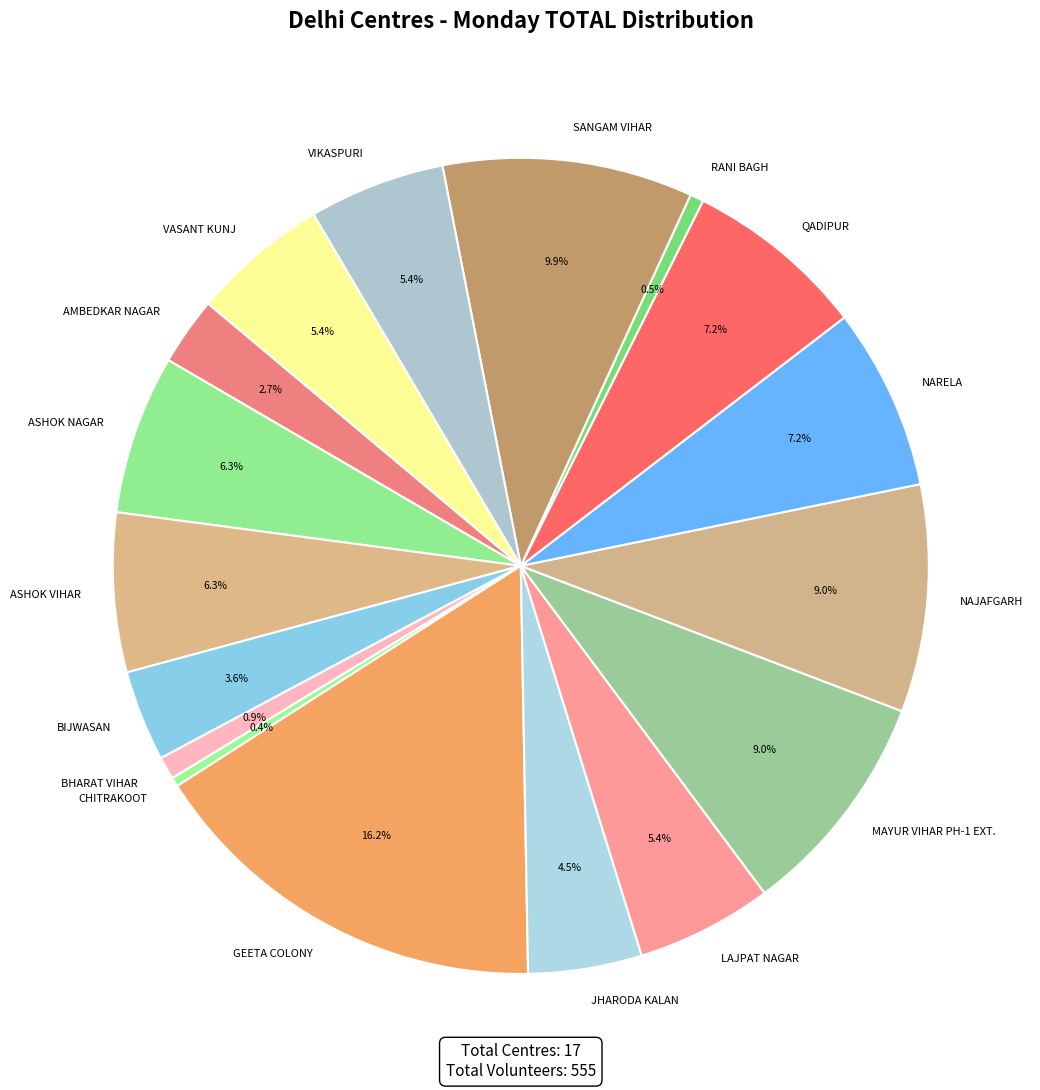

To the nearest percent, what is the difference between the largest and smallest slice percentages?

16%